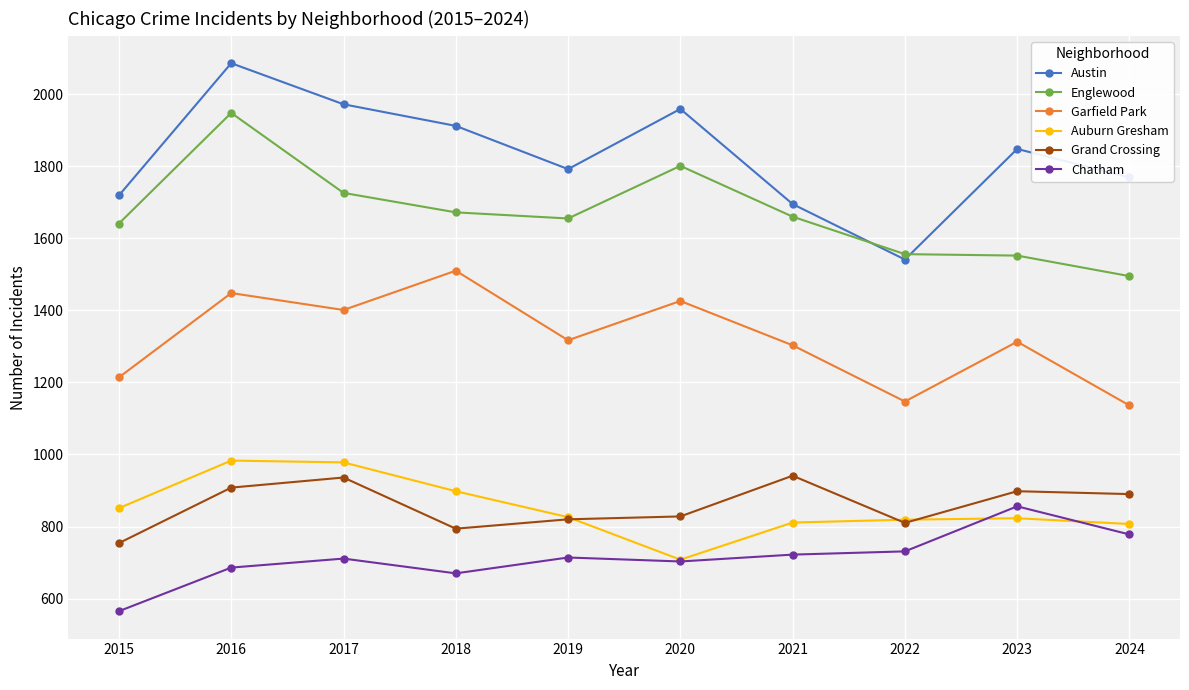

What is the total value across all series at 2015?

6744